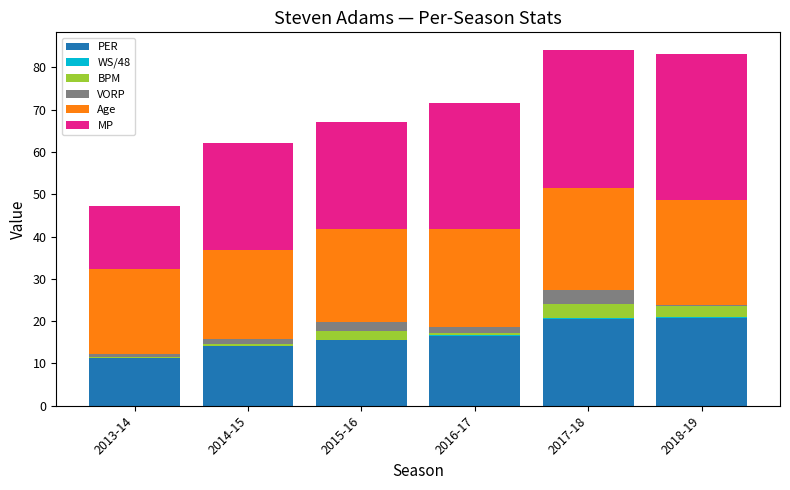

True or false: PER has a value of 30.8 at 2018-19.

False